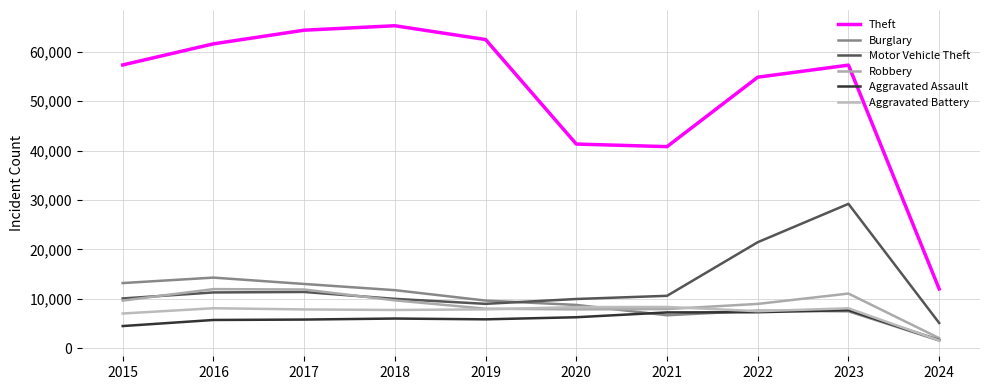

Is the value of Theft at 2020 greater than the value of Robbery at 2024?

Yes